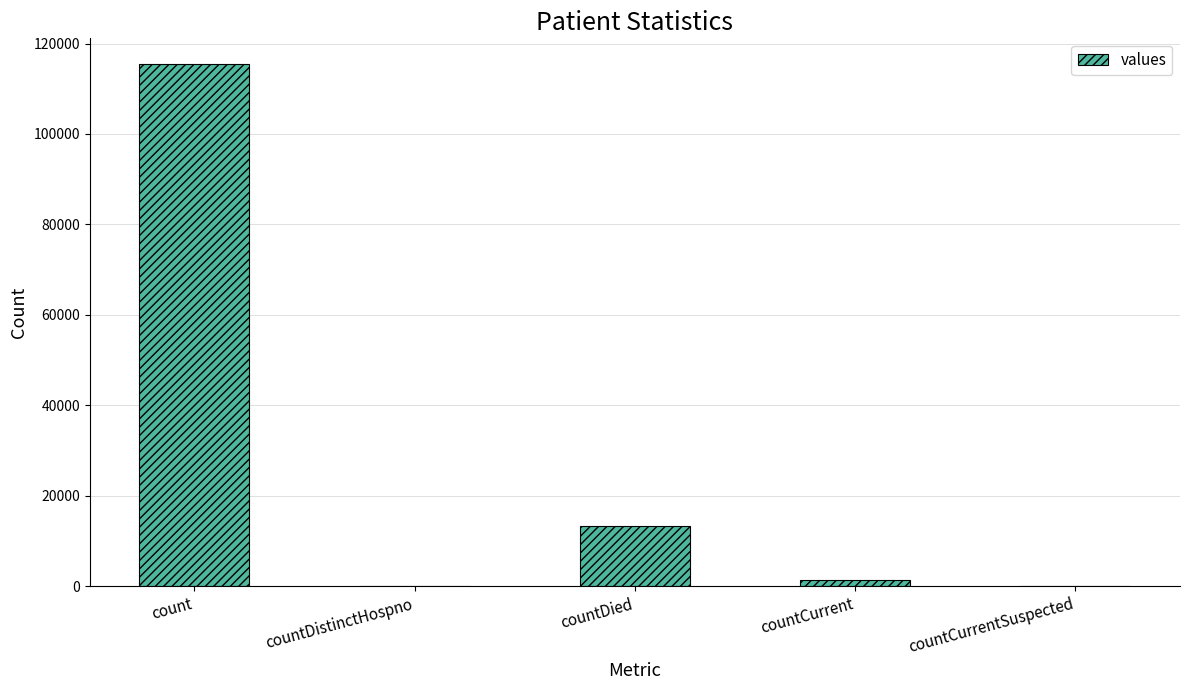

What is the change in value from count to countDistinctHospno?

-115379